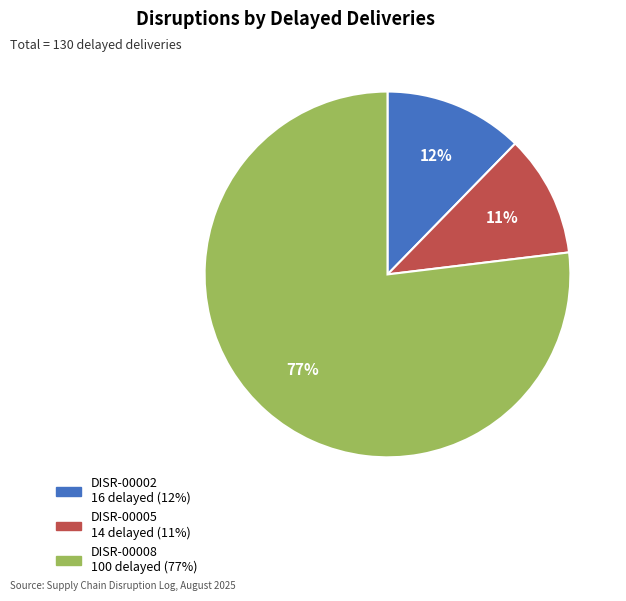

Does any single category account for the majority?

Yes